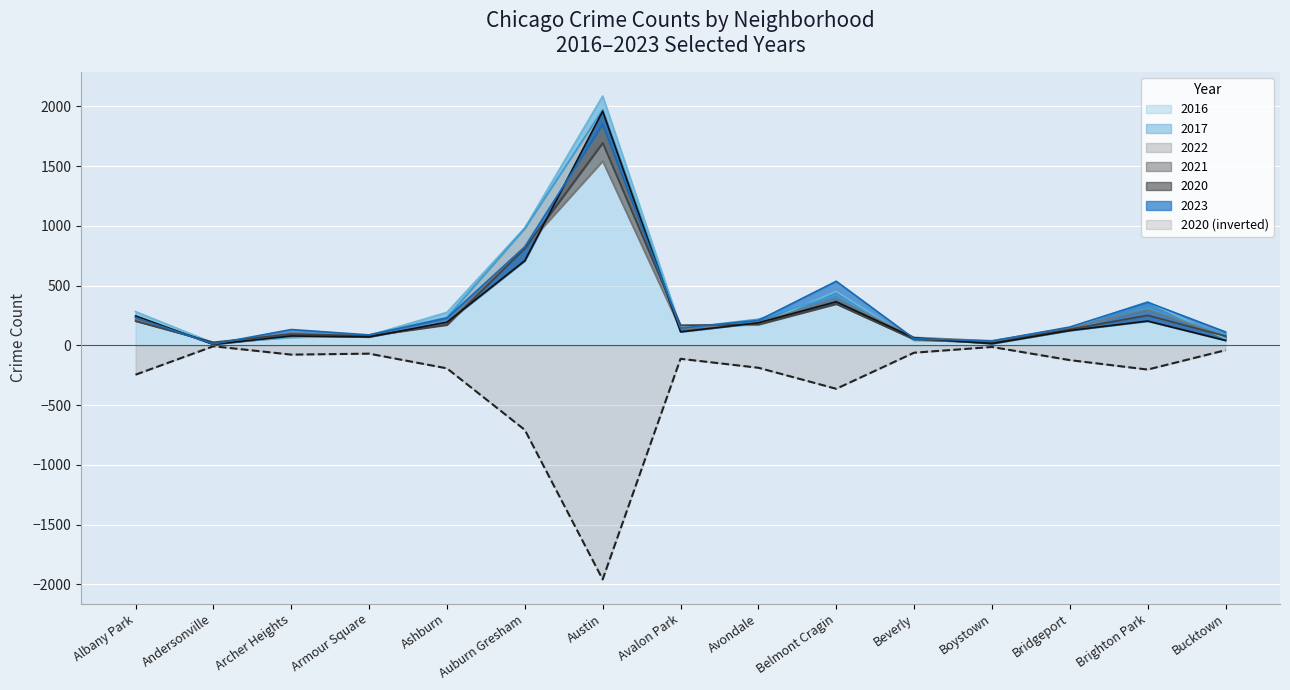

Which has a higher value, Bucktown or Brighton Park?

Brighton Park